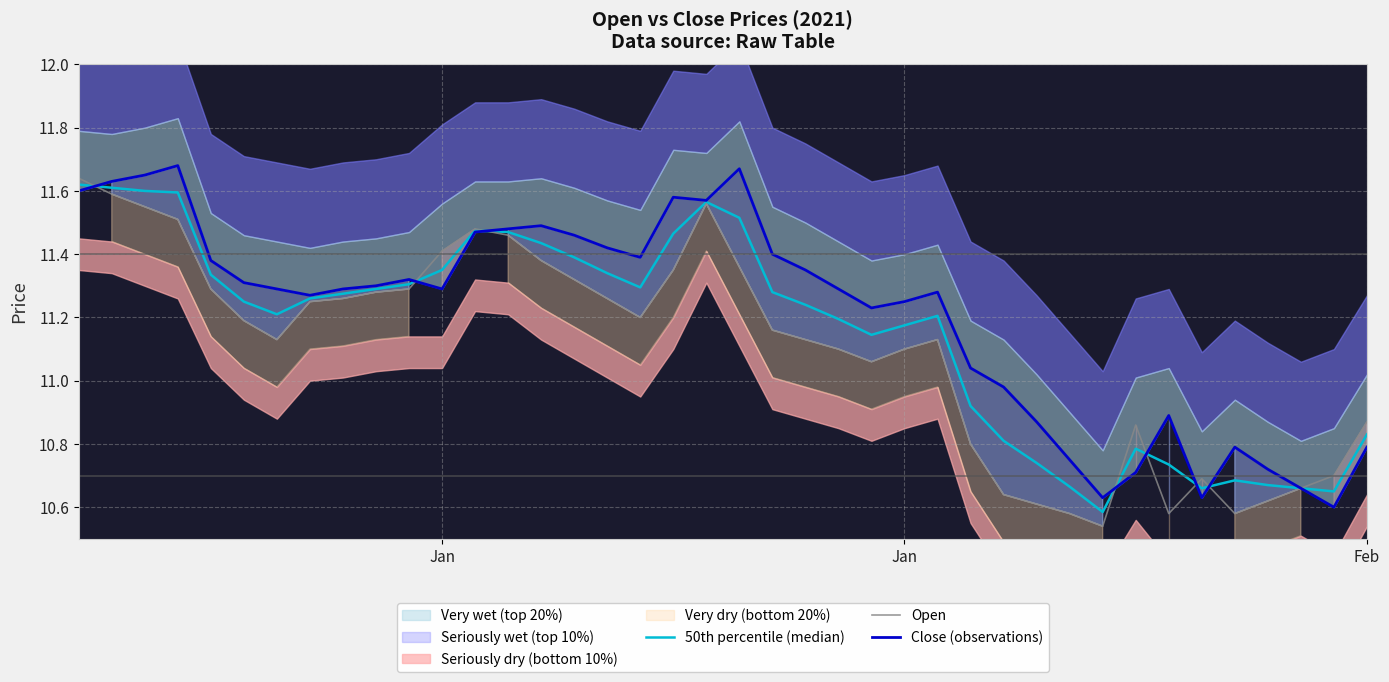

Reading left to right, extract all data points from this chart.

50th percentile (median): 11.6	11.6	11.6	11.6	11.3	11.2	11.2	11.3	11.3	11.3	11.3	11.3	11.5	11.5	11.4	11.4	11.3	11.3	11.5	11.6	11.5	11.3	11.2	11.2	11.1	11.2	11.2	10.9	10.8	10.7	10.7	10.6	10.8	10.7	10.7	10.7	10.7	10.7	10.6	10.8
Open: 11.6	11.6	11.6	11.5	11.3	11.2	11.1	11.2	11.3	11.3	11.3	11.4	11.5	11.5	11.4	11.3	11.3	11.2	11.3	11.6	11.4	11.2	11.1	11.1	11.1	11.1	11.1	10.8	10.6	10.6	10.6	10.5	10.9	10.6	10.7	10.6	10.6	10.7	10.7	10.9
Close (observations): 11.6	11.6	11.7	11.7	11.4	11.3	11.3	11.3	11.3	11.3	11.3	11.3	11.5	11.5	11.5	11.5	11.4	11.4	11.6	11.6	11.7	11.4	11.3	11.3	11.2	11.2	11.3	11.0	11.0	10.9	10.8	10.6	10.7	10.9	10.6	10.8	10.7	10.7	10.6	10.8